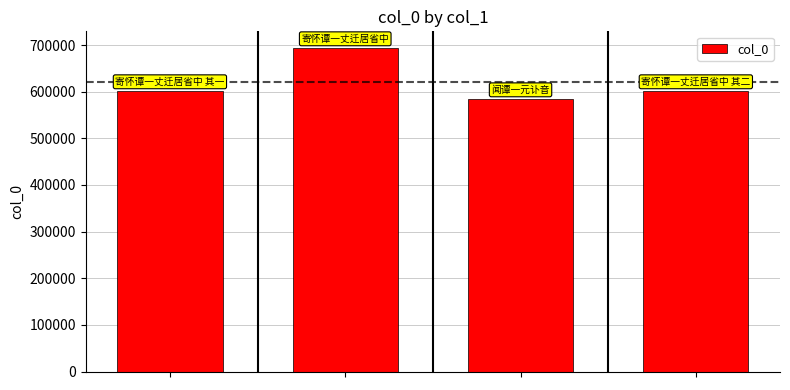

What is the smallest value displayed?

585190